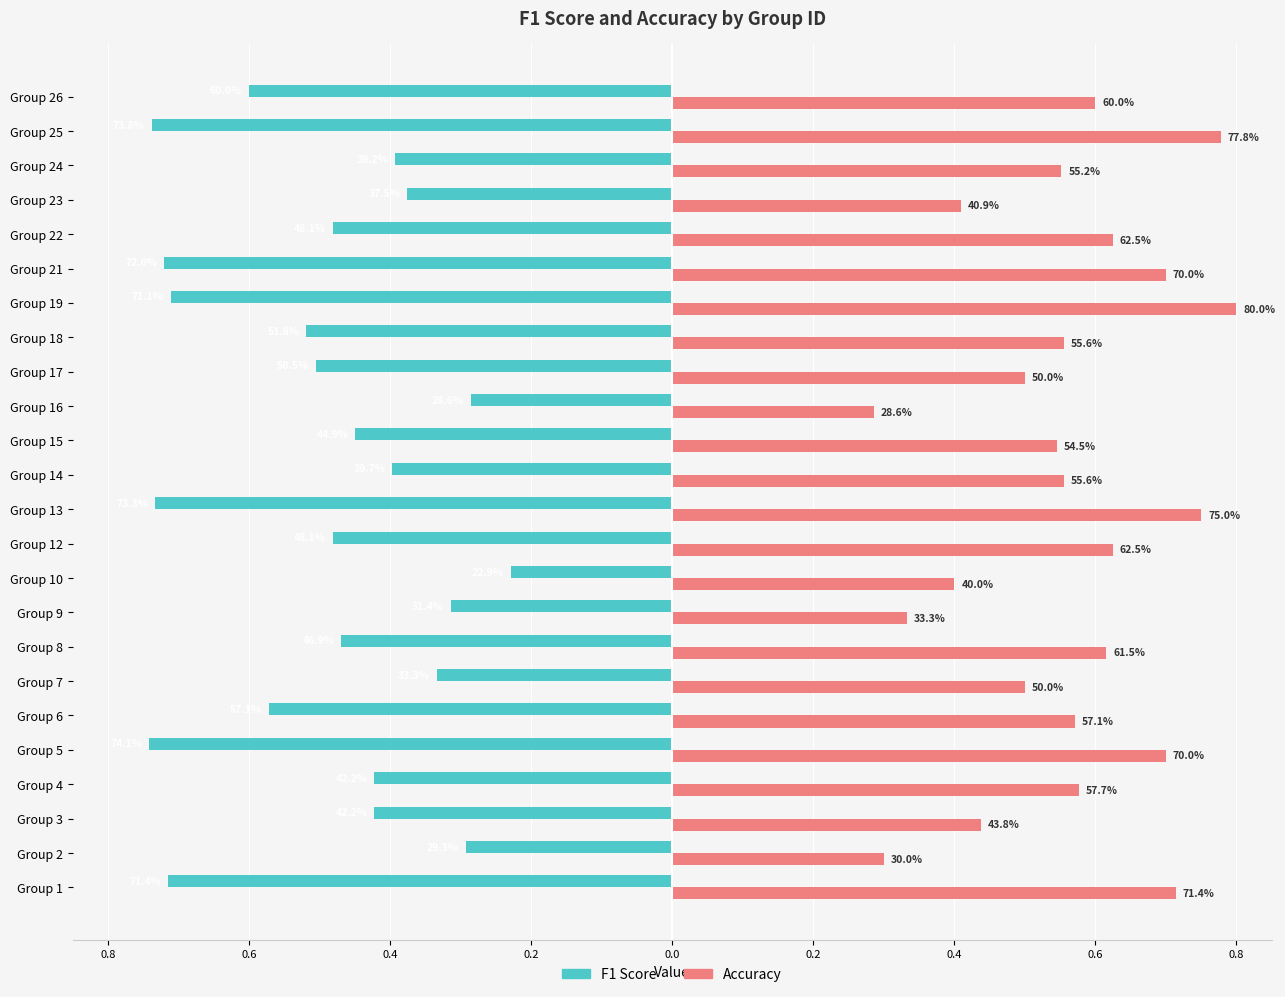

Count the number of categories in the chart.

24